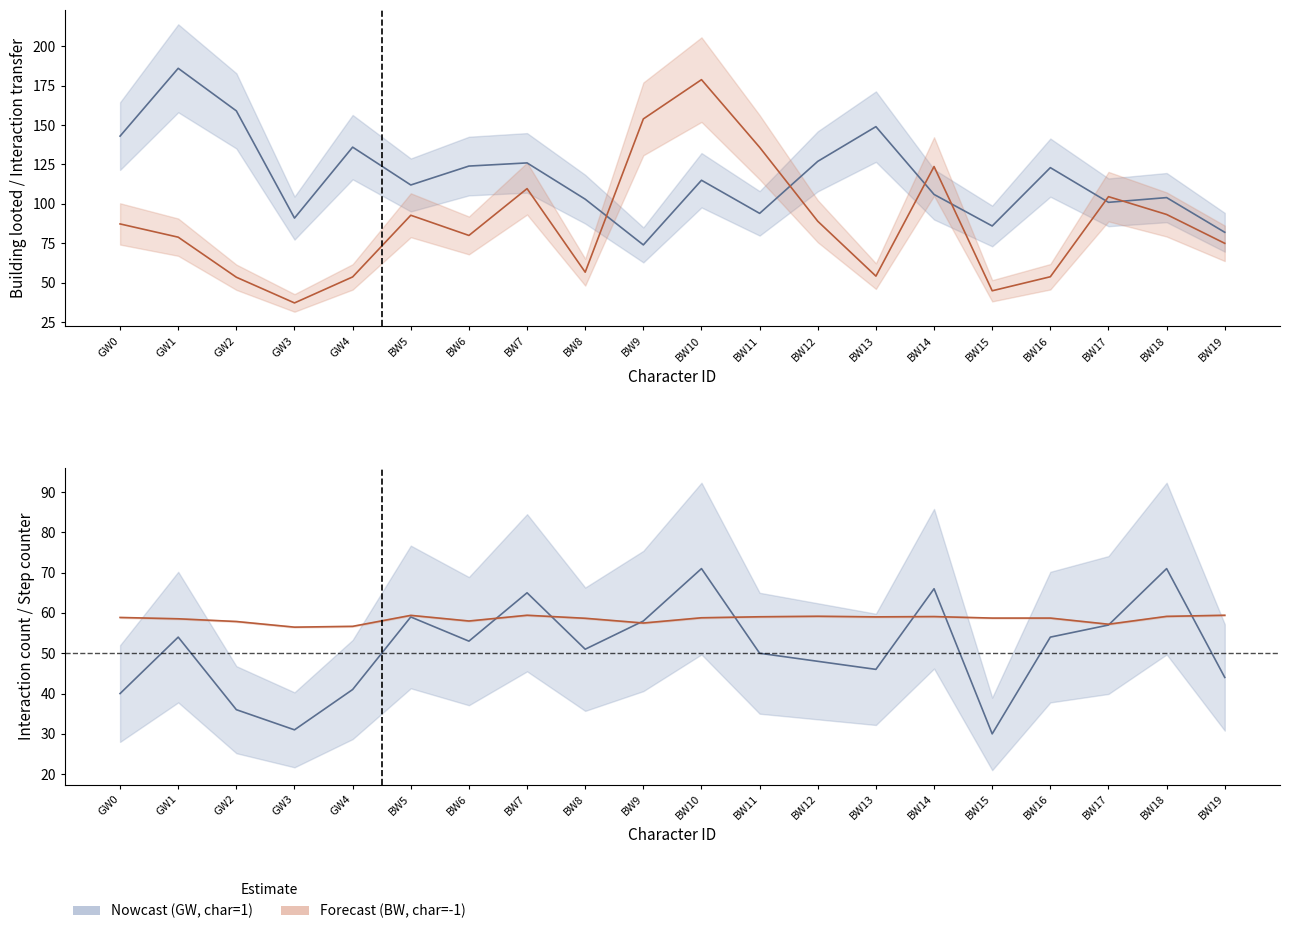

Reading left to right, extract all data points from this chart.

Building looted: 143.0	186.0	159.0	91.0	136.0	112.0	124.0	126.0	103.0	74.0	115.0	94.0	127.0	149.0	106.0	86.0	123.0	101.0	104.0	82.0
Interaction count: 40.0	54.0	36.0	31.0	41.0	59.0	53.0	65.0	51.0	58.0	71.0	50.0	48.0	46.0	66.0	30.0	54.0	57.0	71.0	44.0
Interaction transfer: 87.3	78.9	53.5	37.2	53.7	92.8	80.0	109.7	56.7	153.9	178.8	135.9	89.0	54.2	123.7	44.9	53.8	104.6	93.3	75.0
Step counter: 58.9	58.5	57.9	56.5	56.7	59.4	58.0	59.4	58.7	57.5	58.8	59.0	59.2	59.0	59.1	58.7	58.7	57.2	59.1	59.4